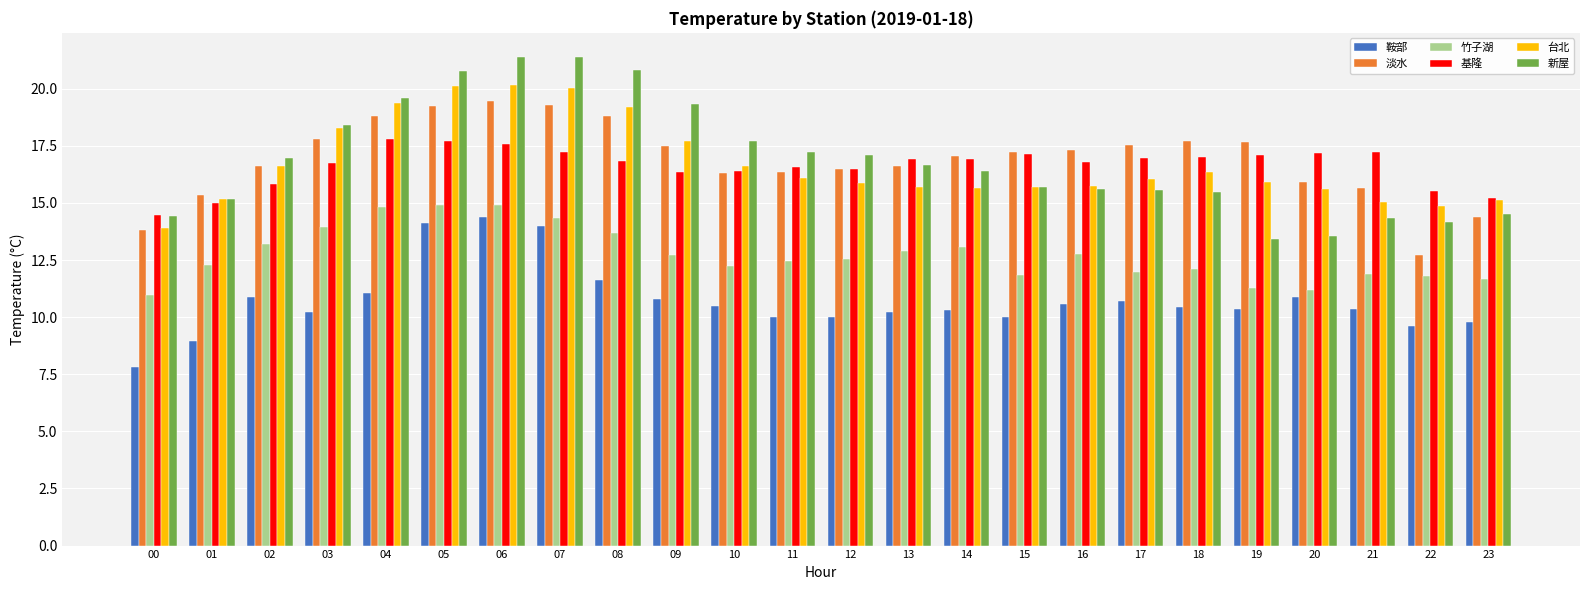

Is the value of 竹子湖 at 15 greater than the value of 台北 at 02?

No